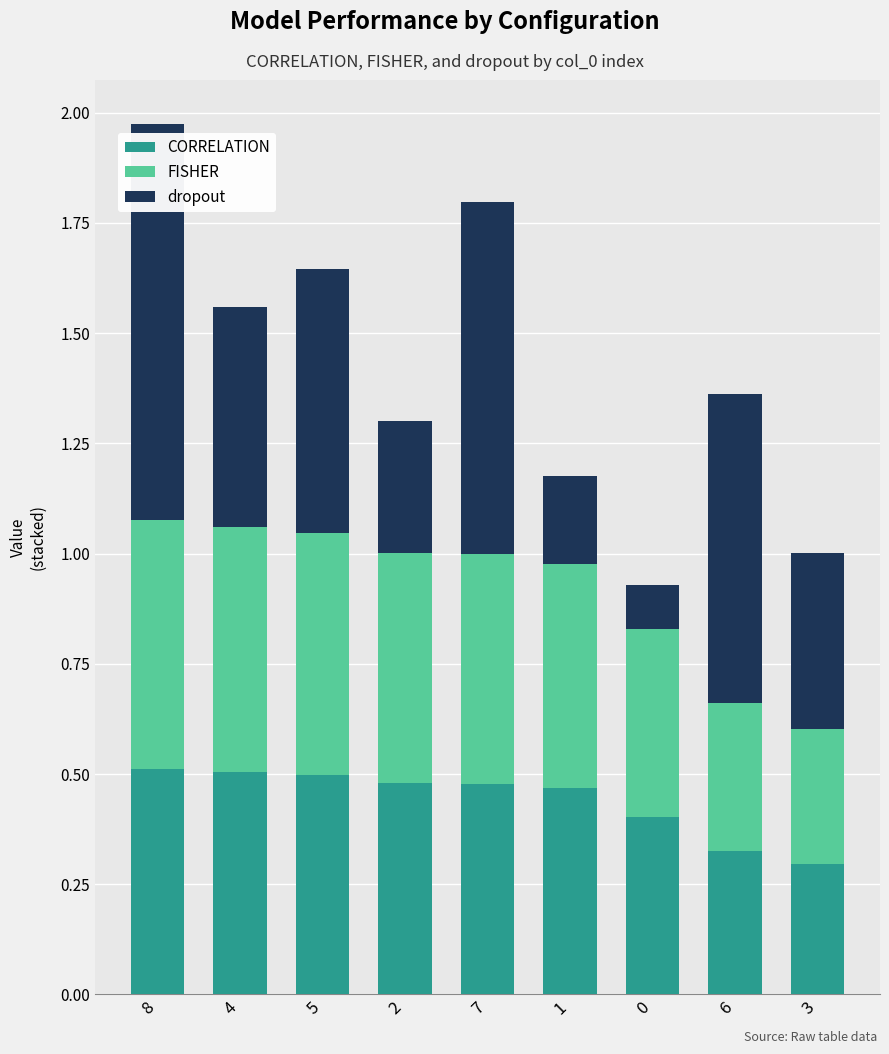

What is the total value across all series at 6?

1.4